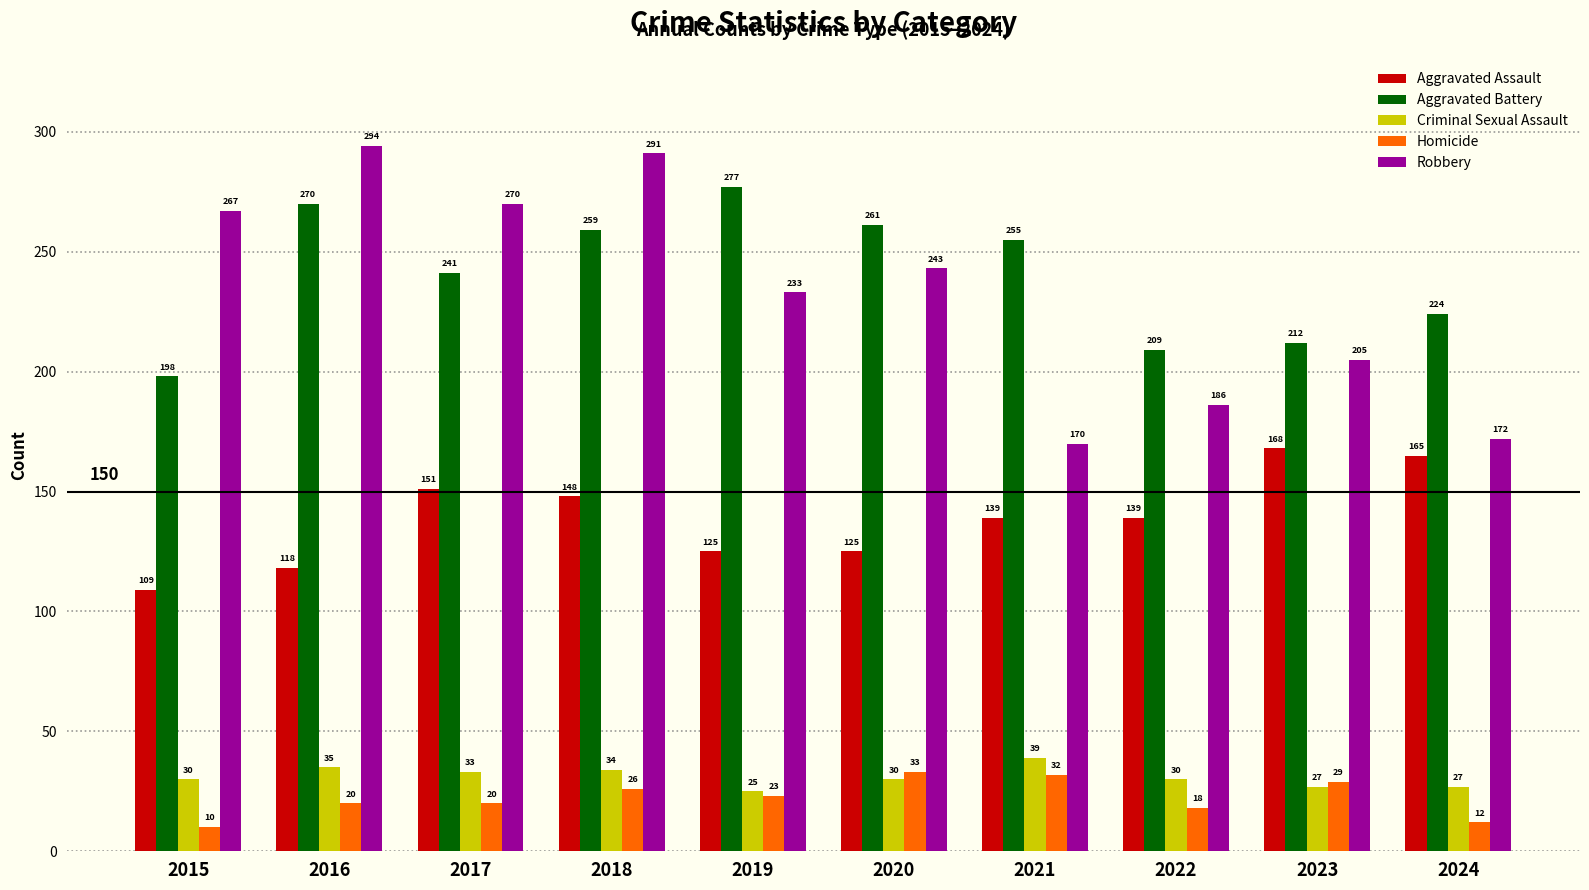

At which label is Robbery closest to 232?

2019